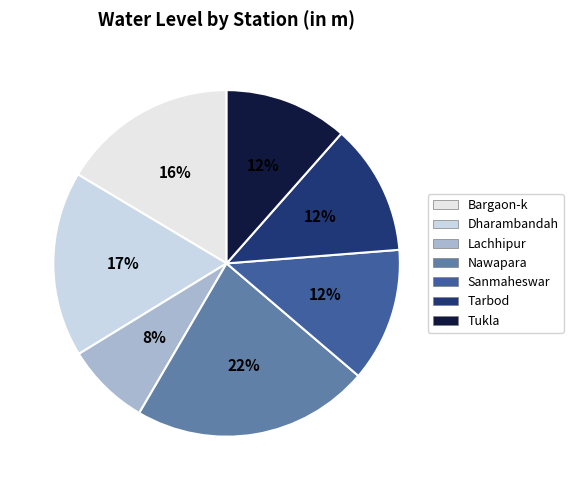

Is the sum of Sanmaheswar and Tukla greater than half?

No